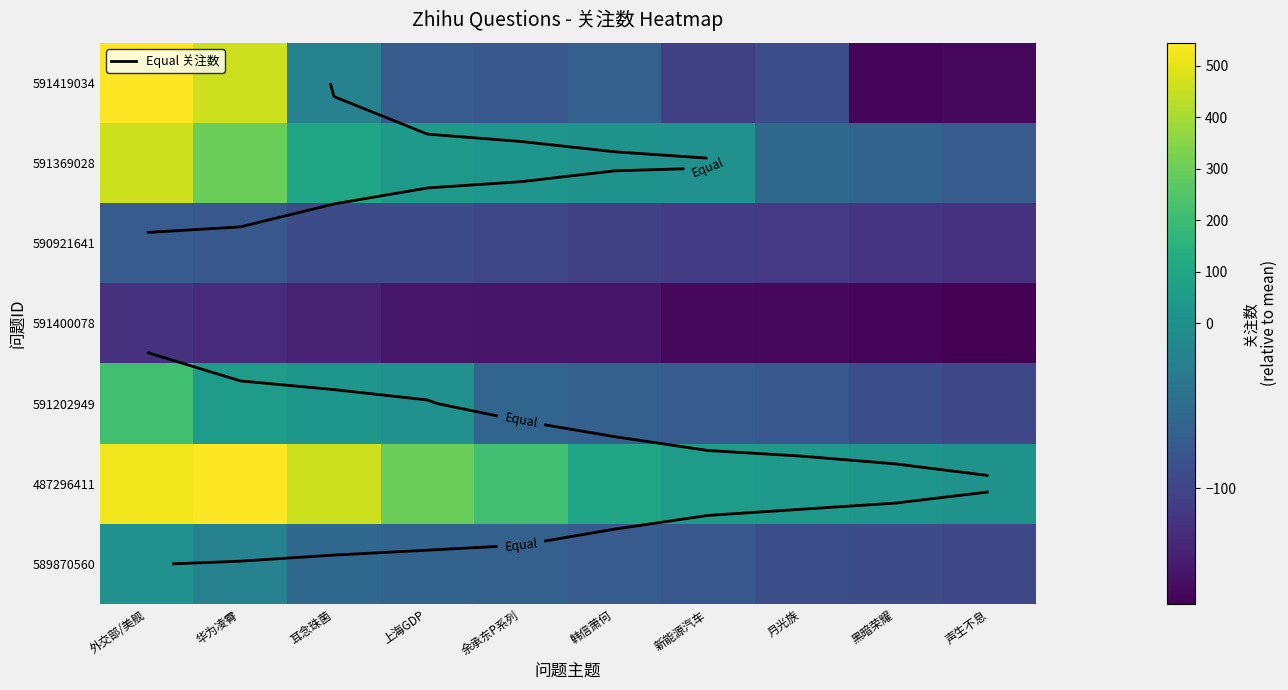

Where is 591419034 nearest to the value 189?

耳念珠菌